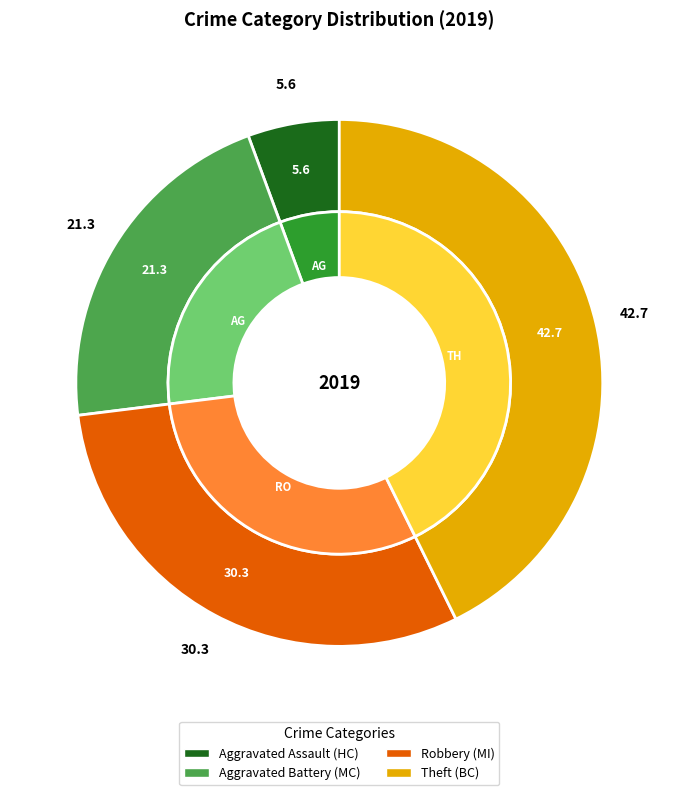

To the nearest percent, what is the difference between the Aggravated Assault and Aggravated Battery slice percentages?

16%